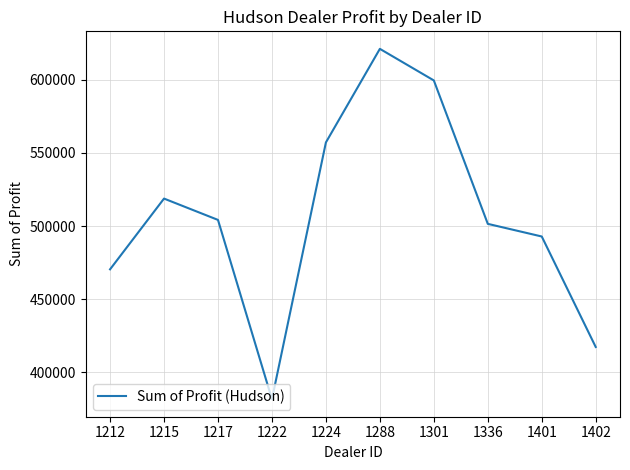

List the labels in order of value, smallest first.

1222, 1402, 1212, 1401, 1336, 1217, 1215, 1224, 1301, 1288